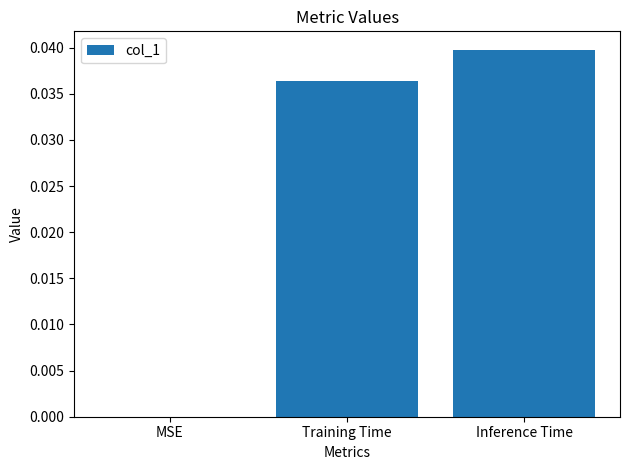

Which category has the highest value across all series?

Inference Time